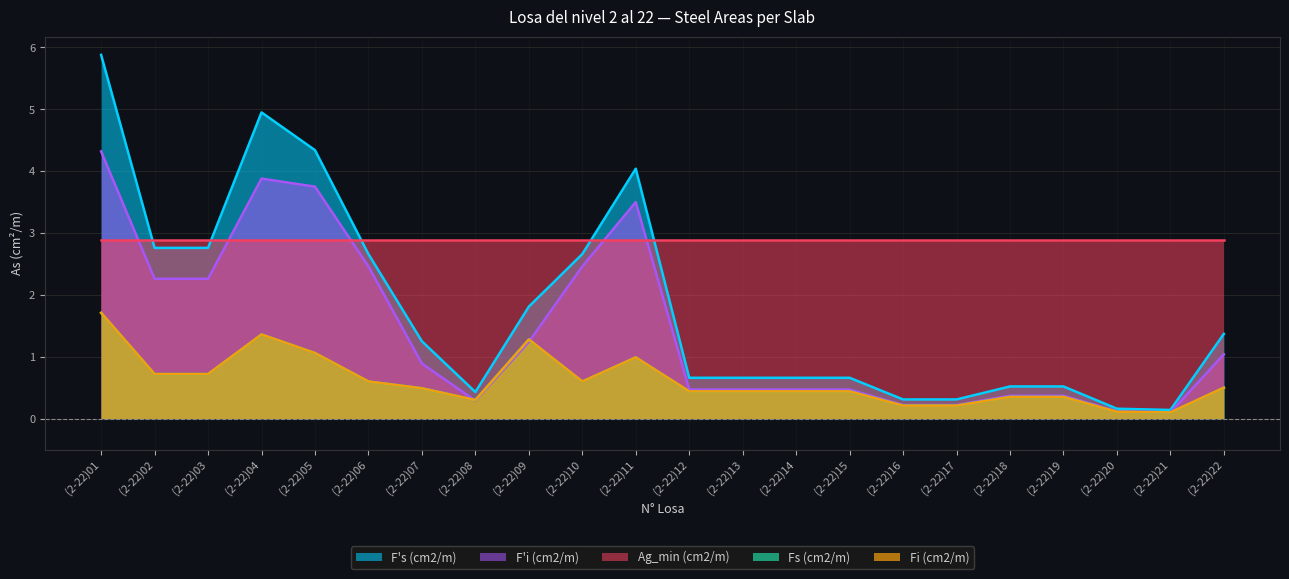

True or false: F's (cm2/m) has more than 2 interior local peaks.

False